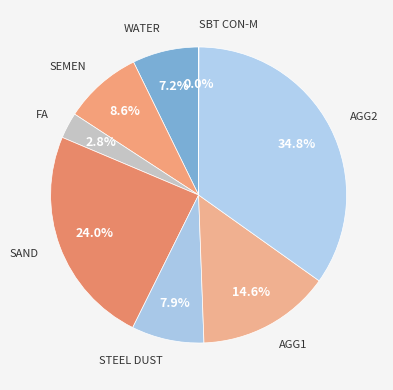

To the nearest percent, what is the difference between the largest and smallest slice percentages?

35%